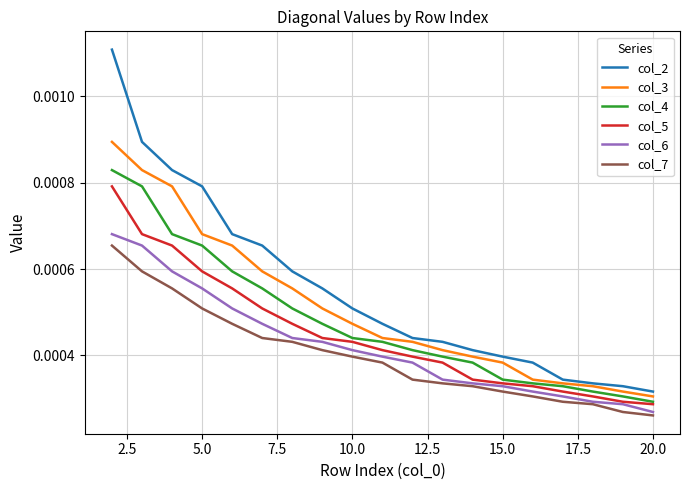

Which series has the largest total across all categories?

col_2